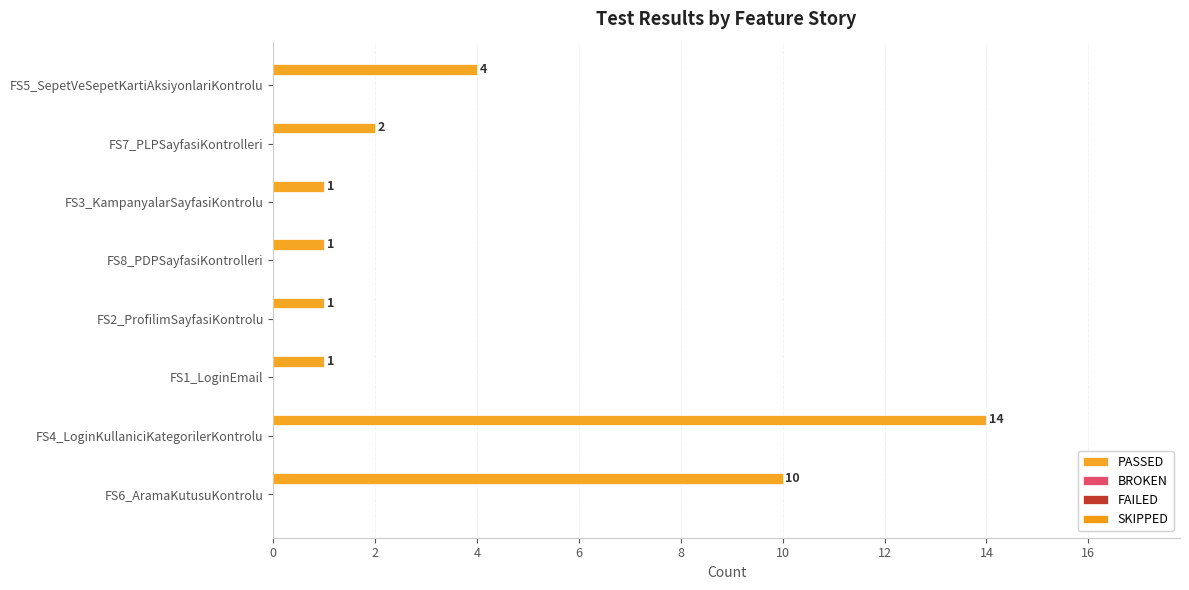

What is the maximum value shown in the chart?

14